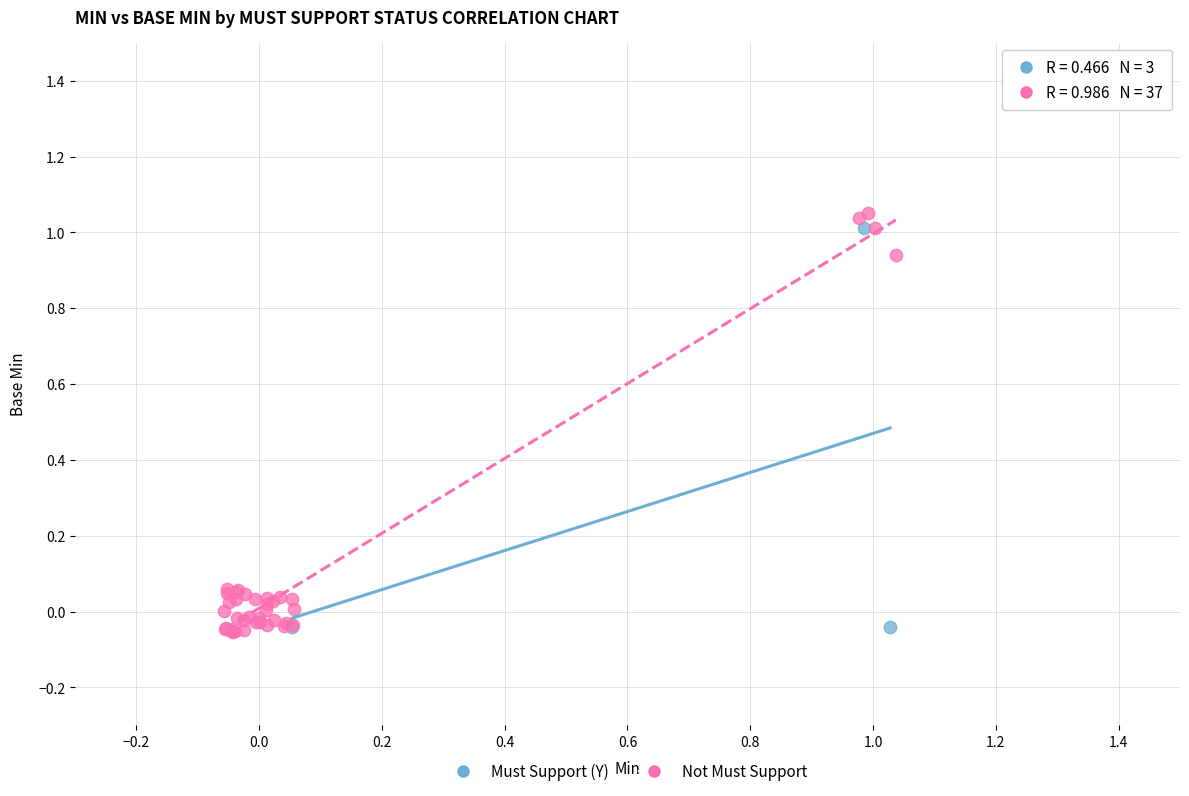

Which series has the largest Y range (max minus min)?

Not Must Support